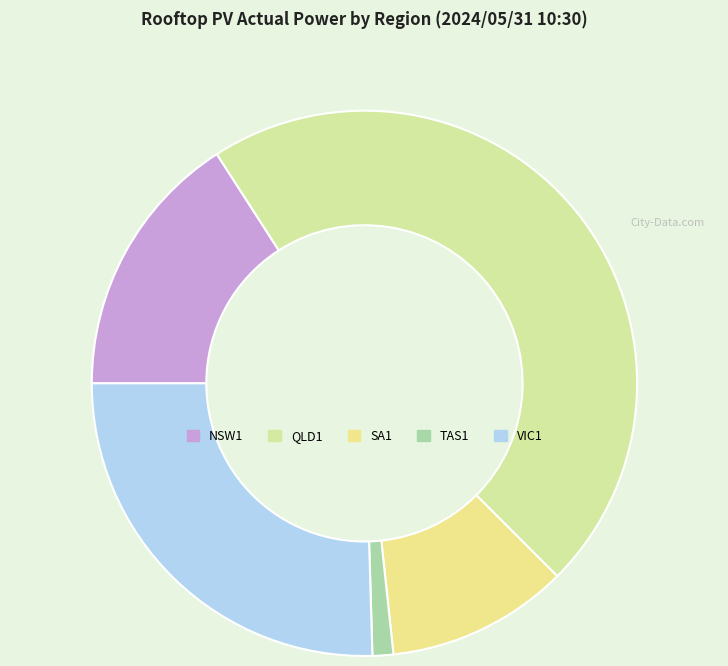

The QLD1 slice represents 32% of the pie. True or false?

False